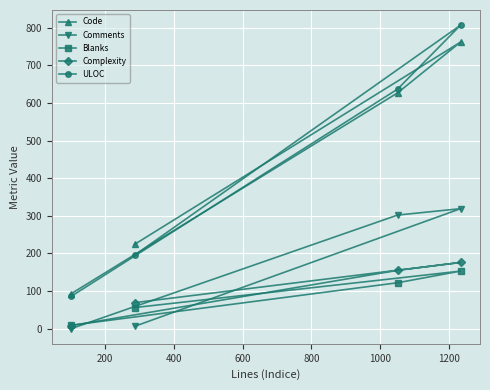

How many distinct data groups are displayed?

5